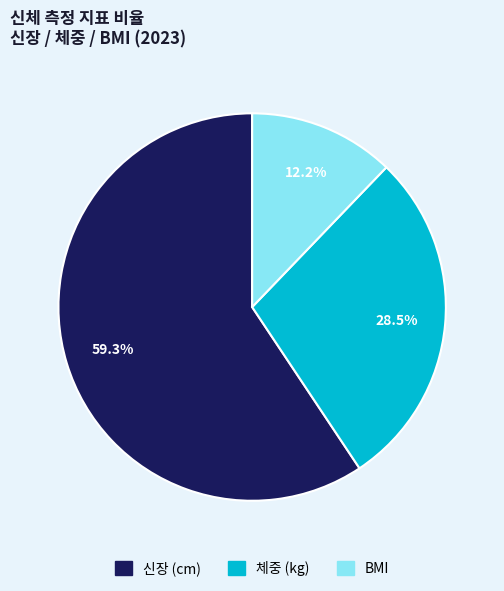

To the nearest percent, what is the difference between the BMI and 체중 (kg) slice percentages?

16%